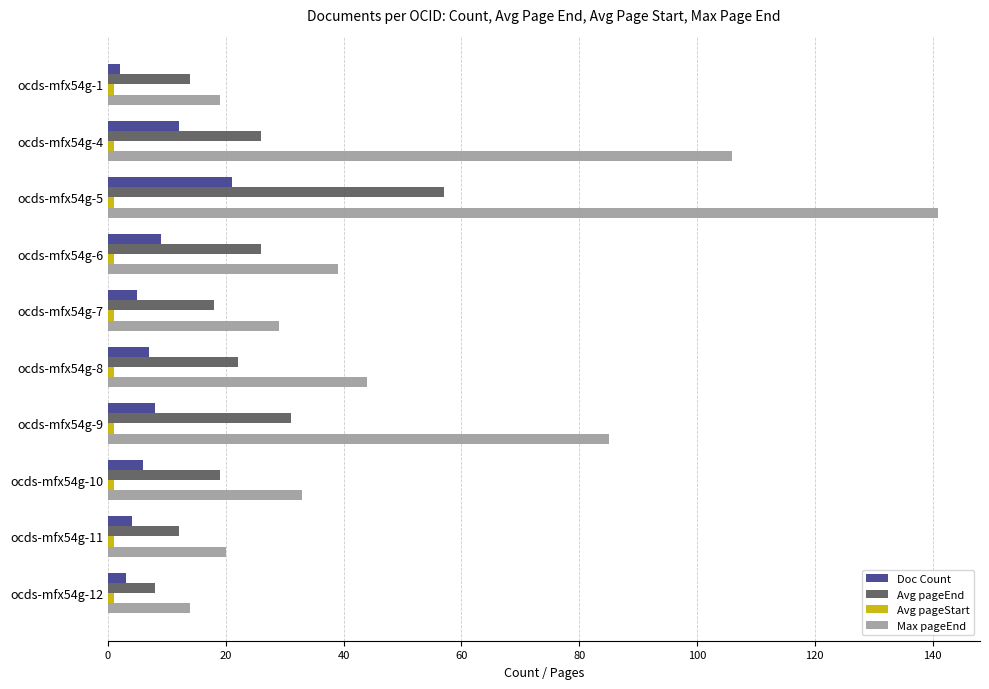

Which series has the widest spread of values?

Max pageEnd